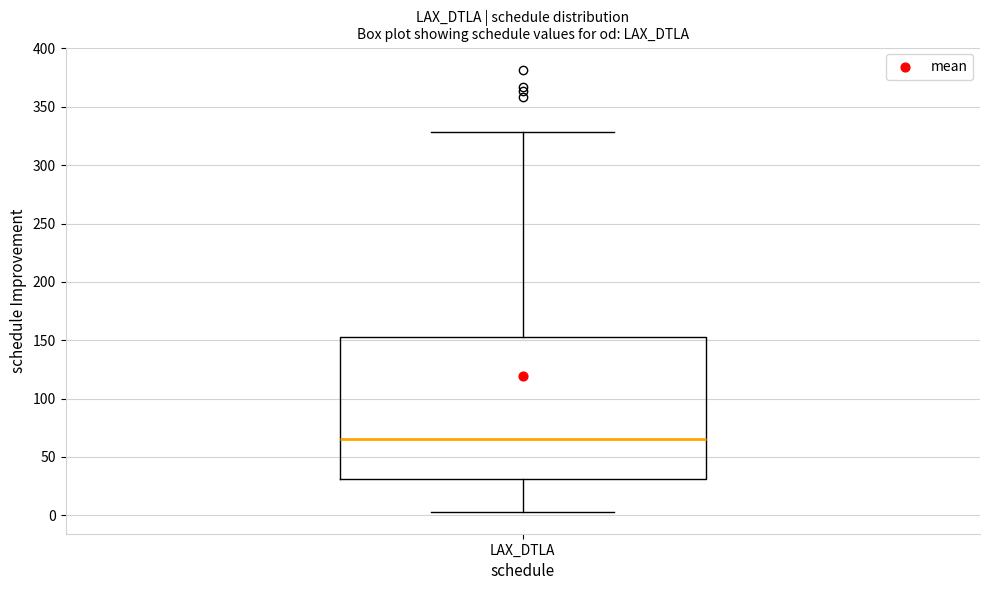

Transcribe this box plot: give where the median line is, the range the box spans, and where the two whiskers end, as read against the y-axis. The values are not printed on the chart, so give them approximately, as read against the axis.

median 65, box 30 to 155, whiskers 5 to 330